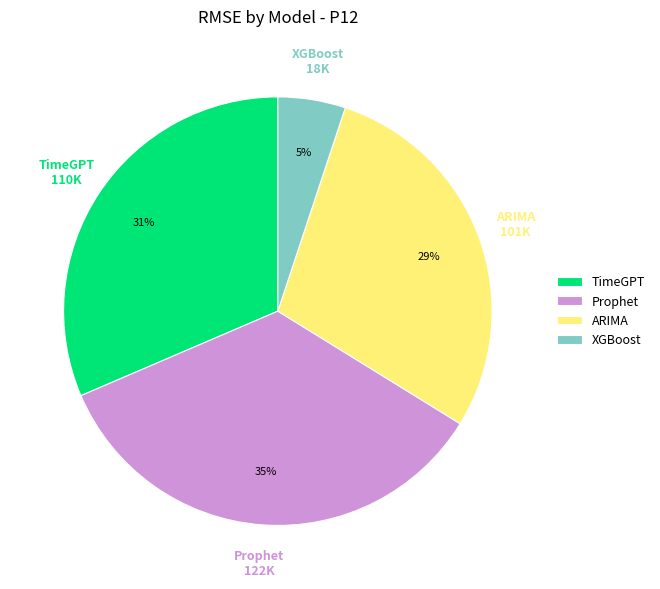

Which category has the biggest portion of the pie?

Prophet